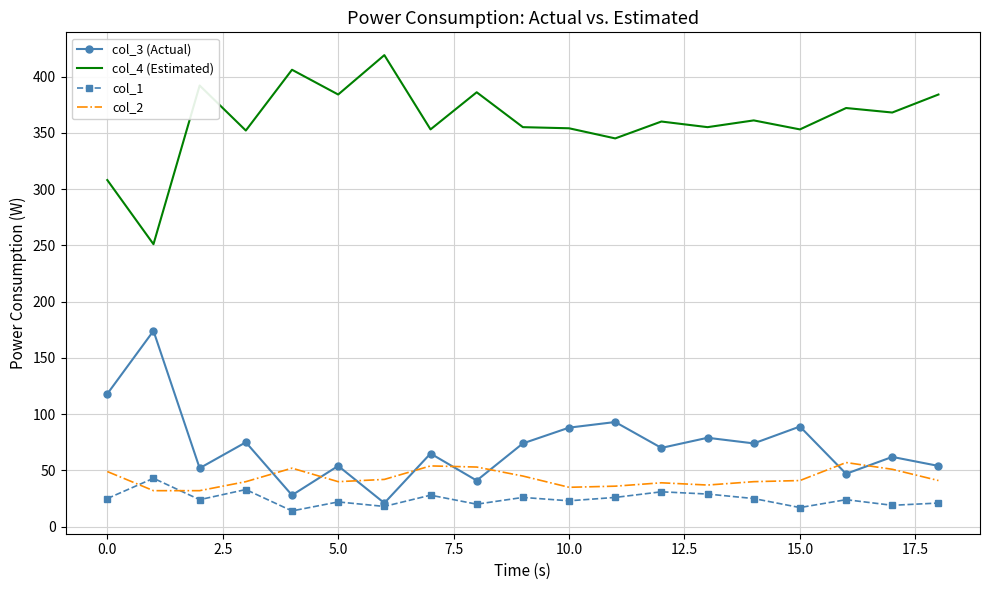

True or false: col_4 (Estimated) and col_1 cross at least once.

False